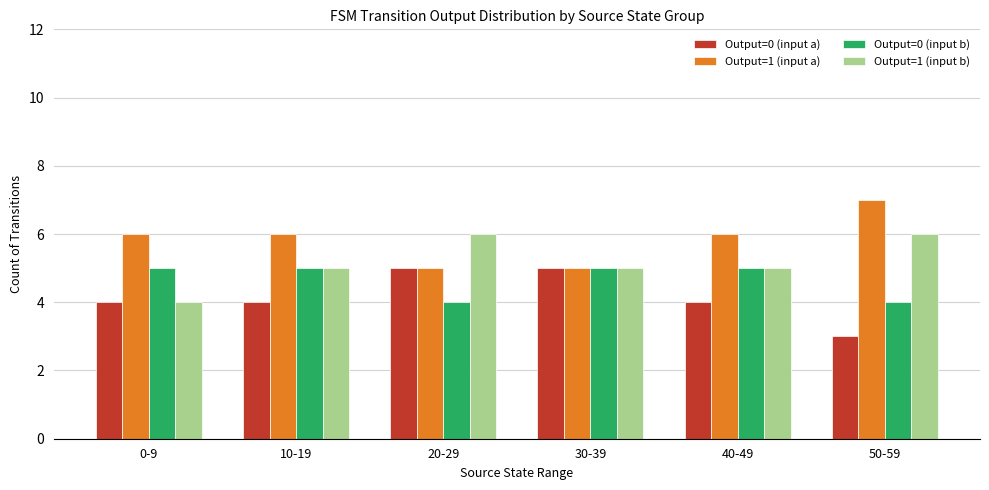

Rank the series by their average value, from highest to lowest.

Output=1 (input a), Output=1 (input b), Output=0 (input b), Output=0 (input a)